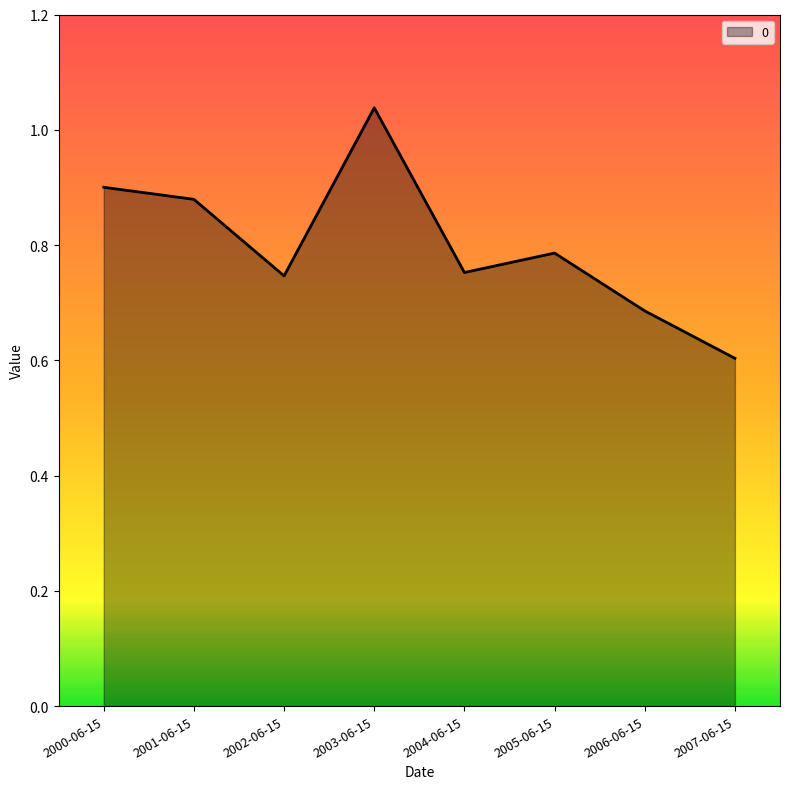

Where is the first local minimum?

2002-06-15